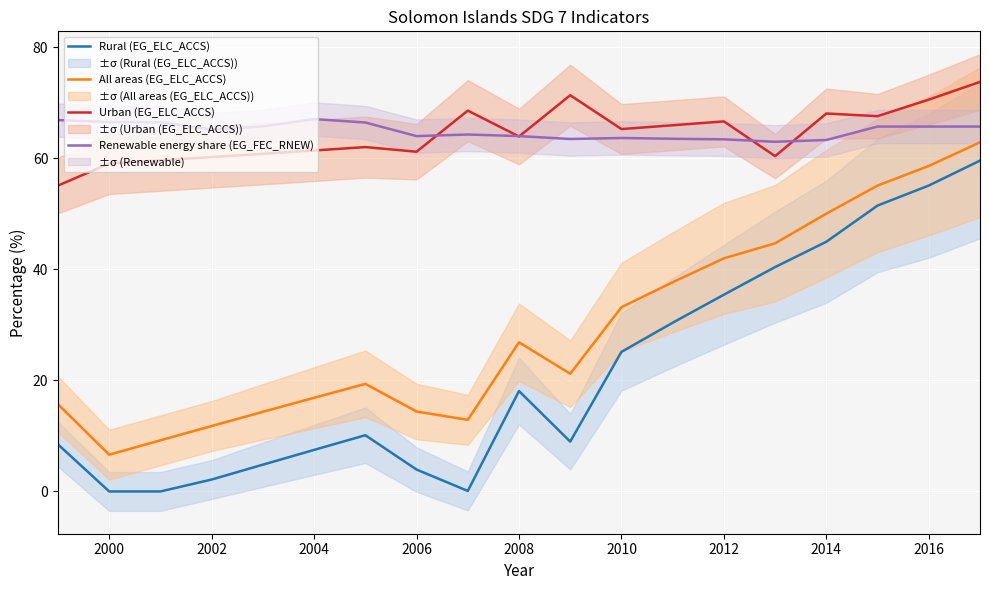

The value of Renewable energy share (EG_FEC_RNEW) at 2008 is 46.5. True or false?

False